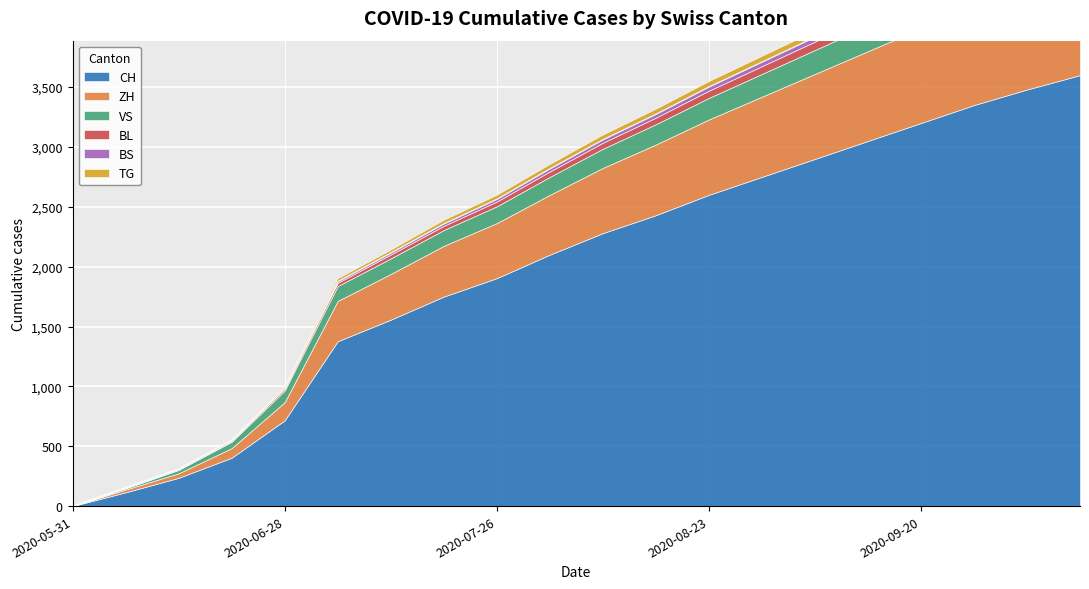

True or false: ZH and BL intersect in this chart.

False